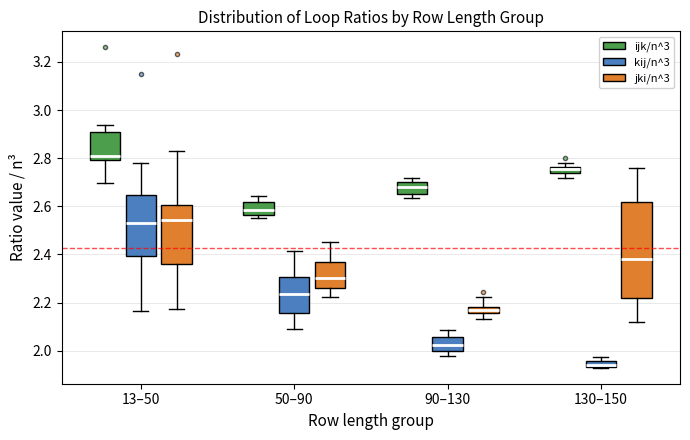

Where does the median line of the box for 130–150 (jki/n^3) sit on the y-axis? The values are not printed on the chart, so give them approximately, as read against the axis.

2.38